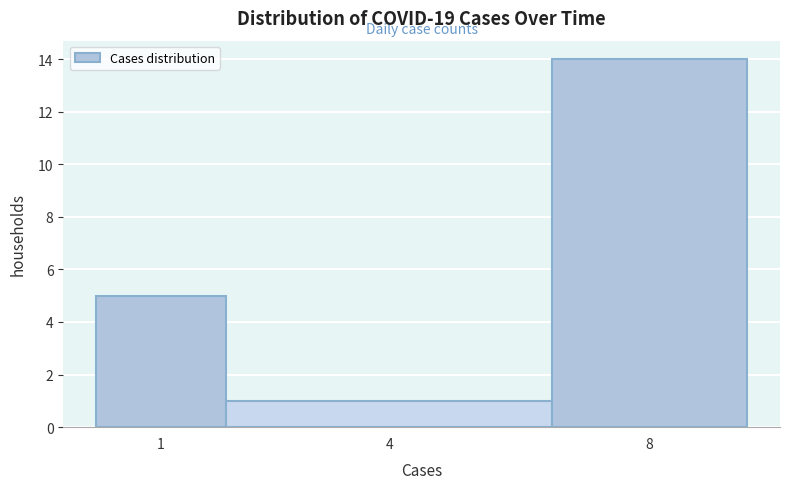

Reading left to right, list all the values displayed in this chart.

5	1	14